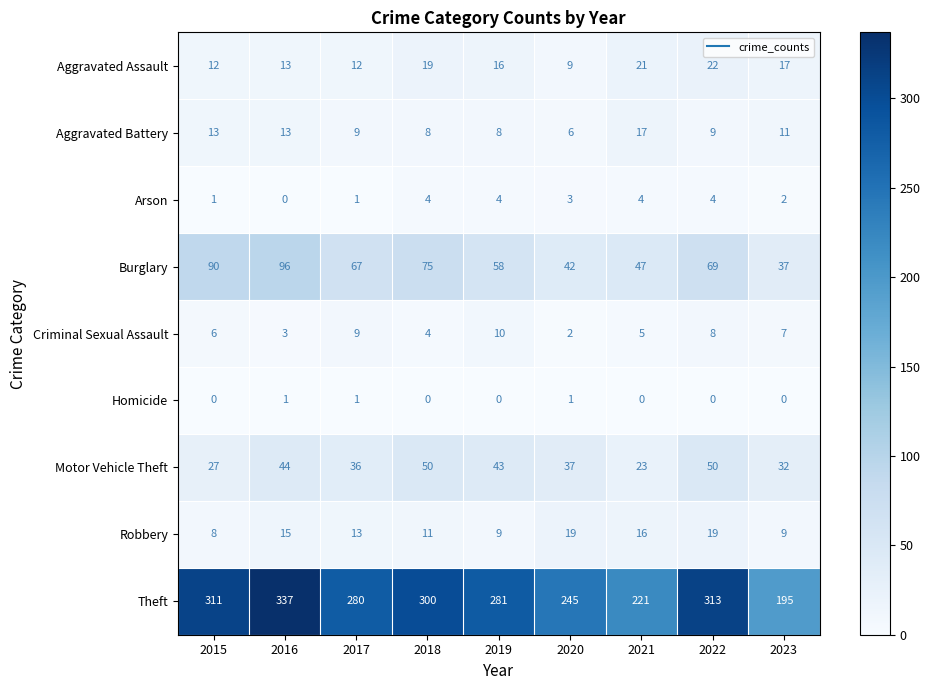

What is the difference between the maximum and minimum values in the Criminal Sexual Assault series?

8